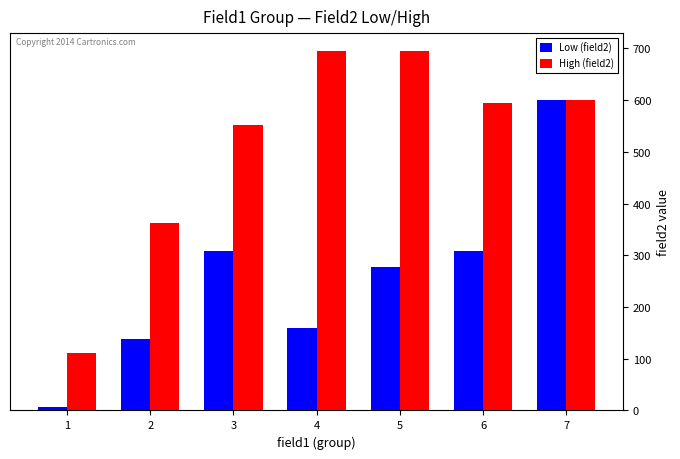

How many bars are there in total?

14